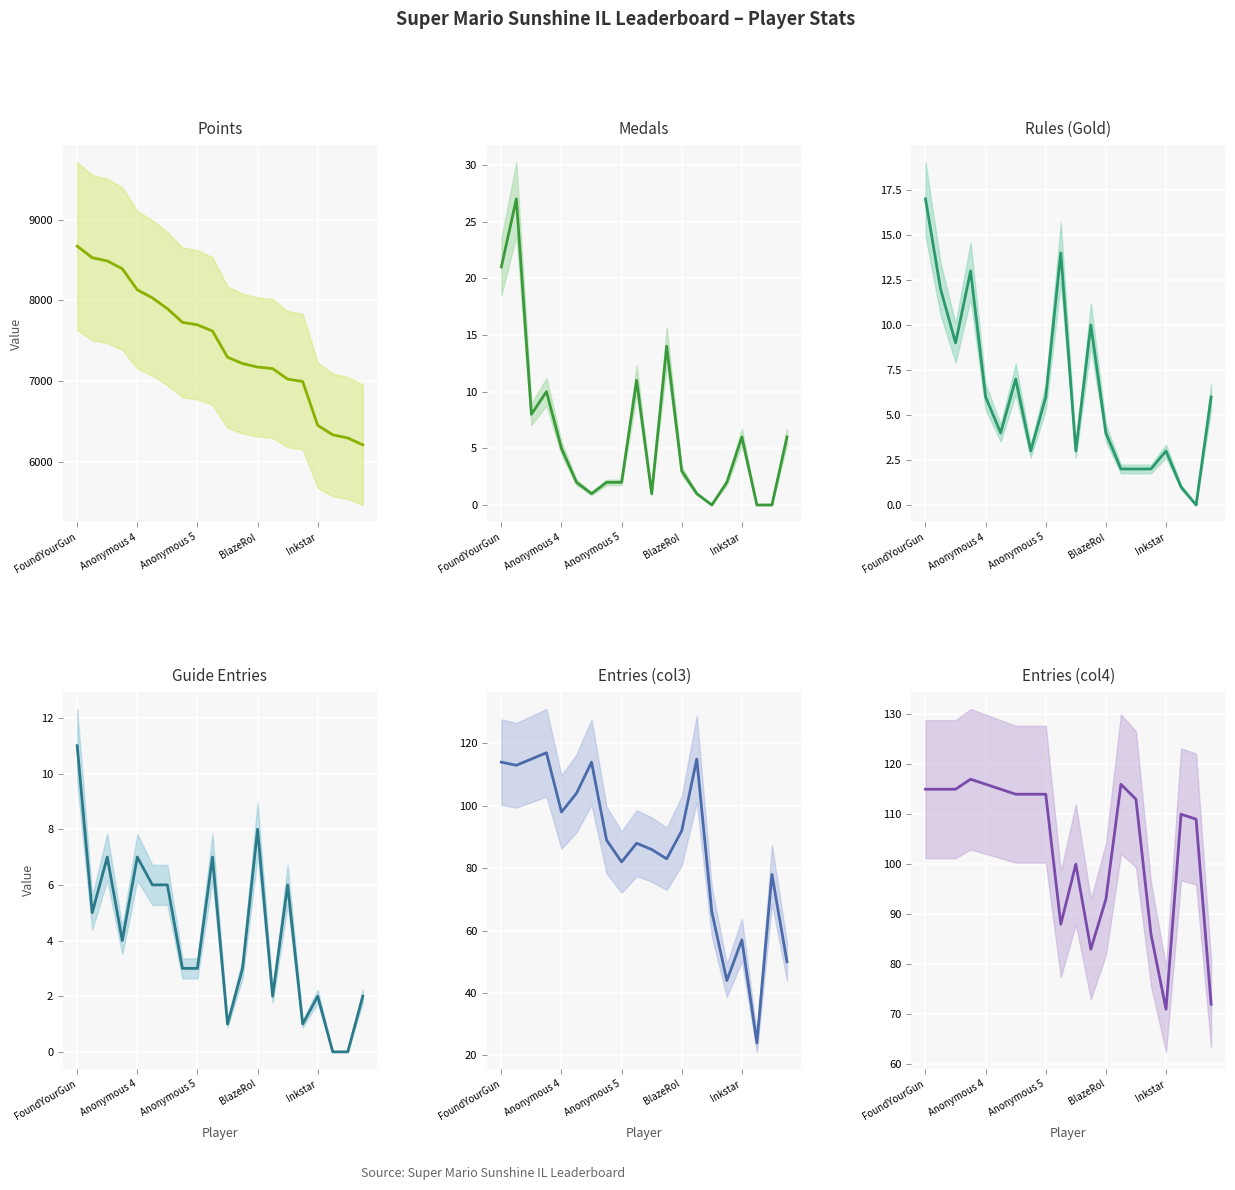

What is the label of the 20th point from the right?

FoundYourGun